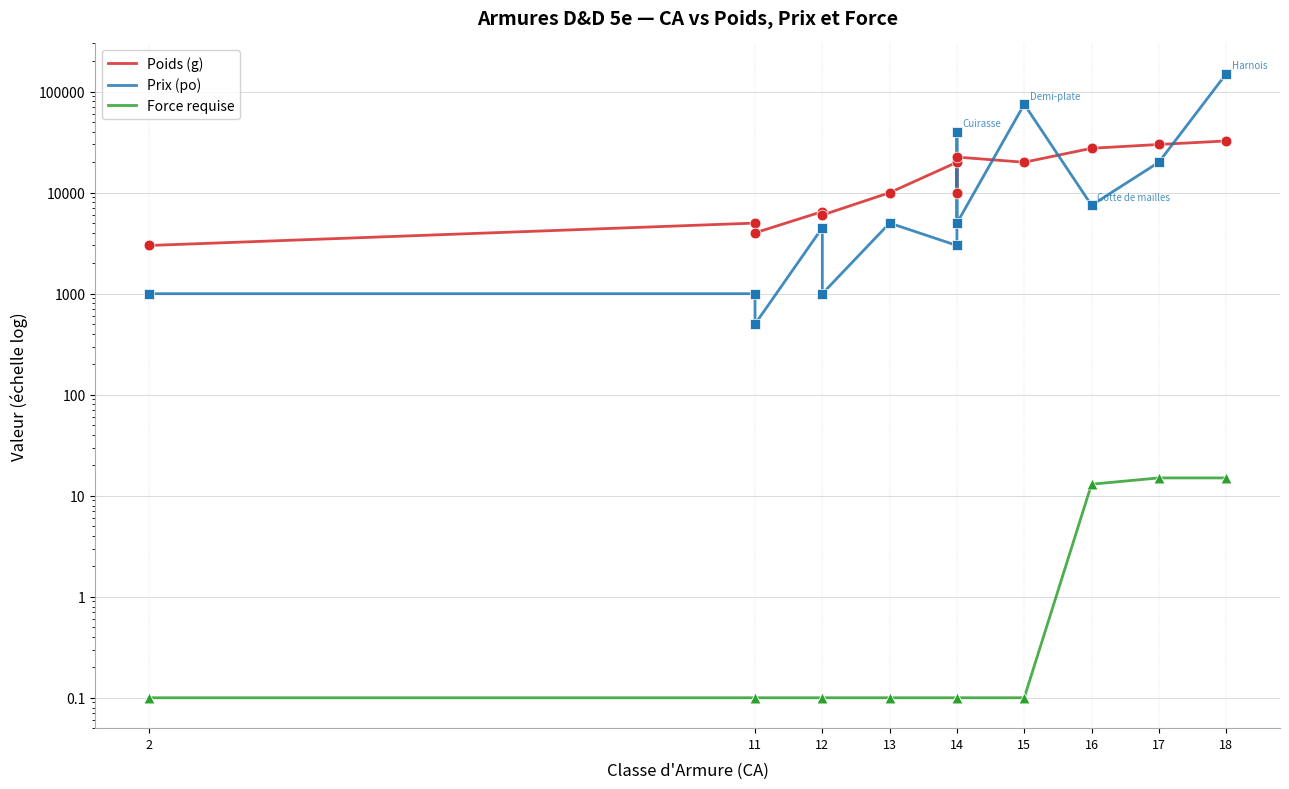

Which series contains the lowest Y value?

Force requise